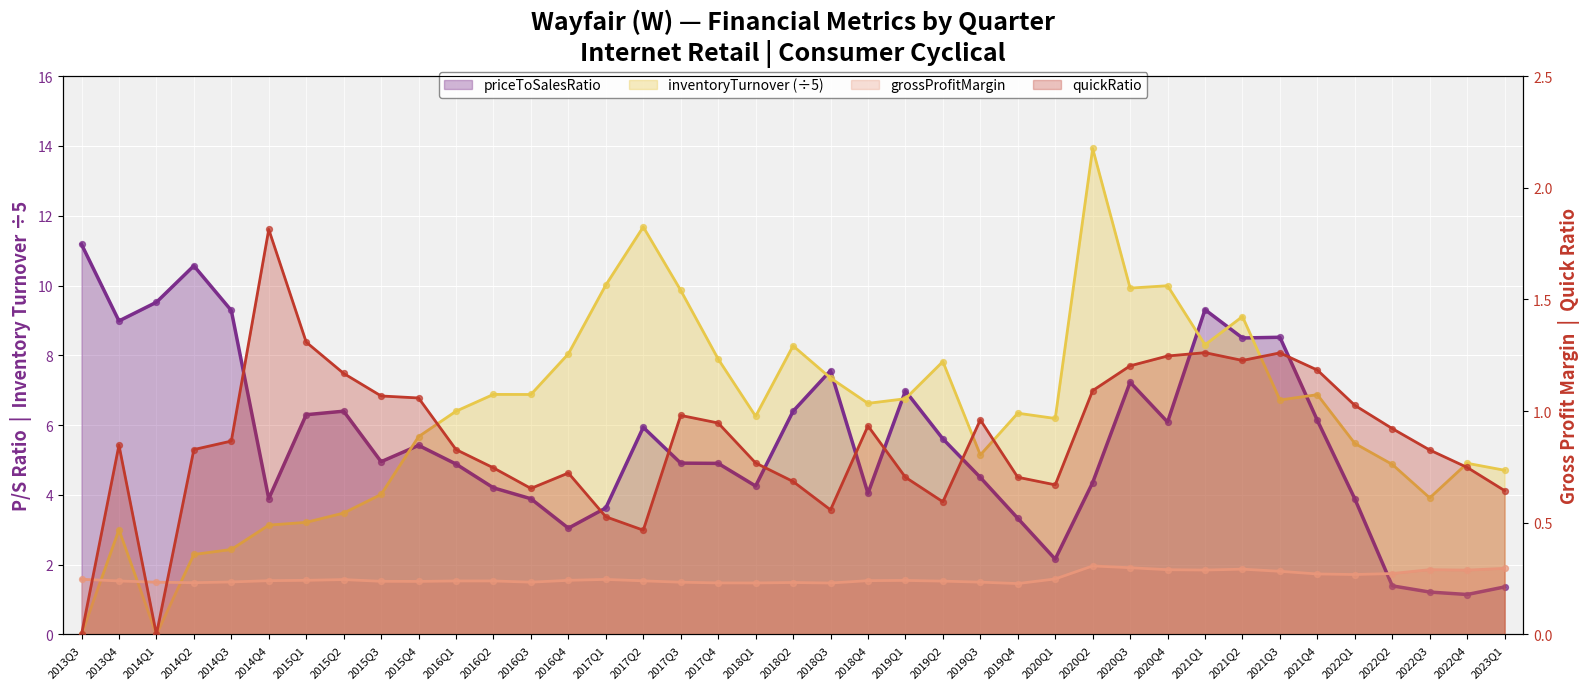

Which series has the largest total across all categories?

inventoryTurnover